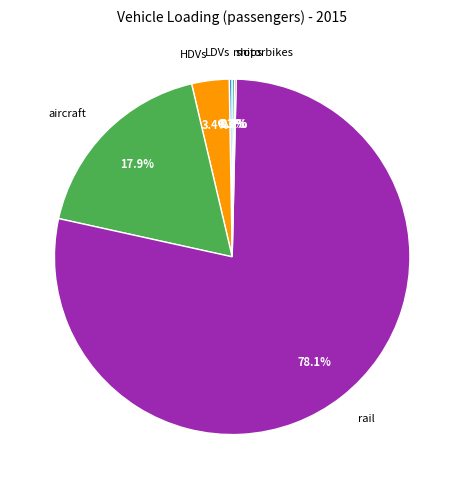

Which slice is the largest?

rail